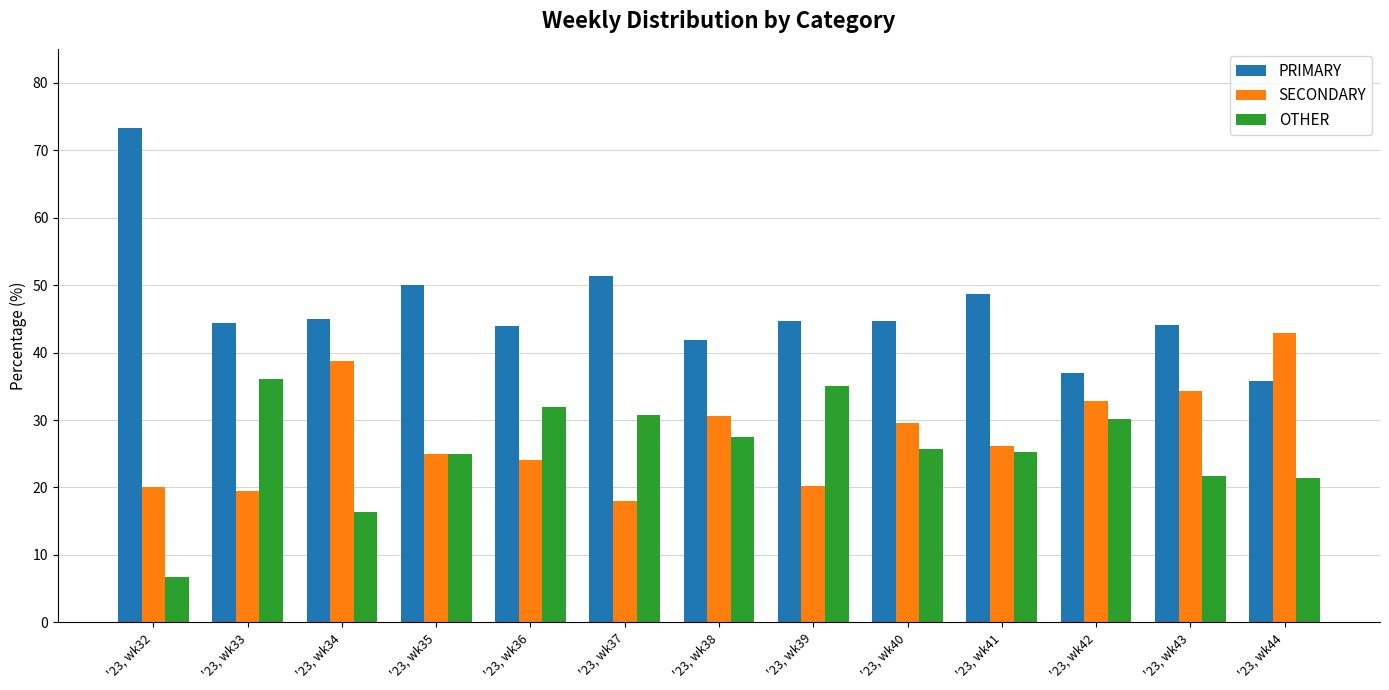

What is the total value across all series at '23, wk41?

100.0